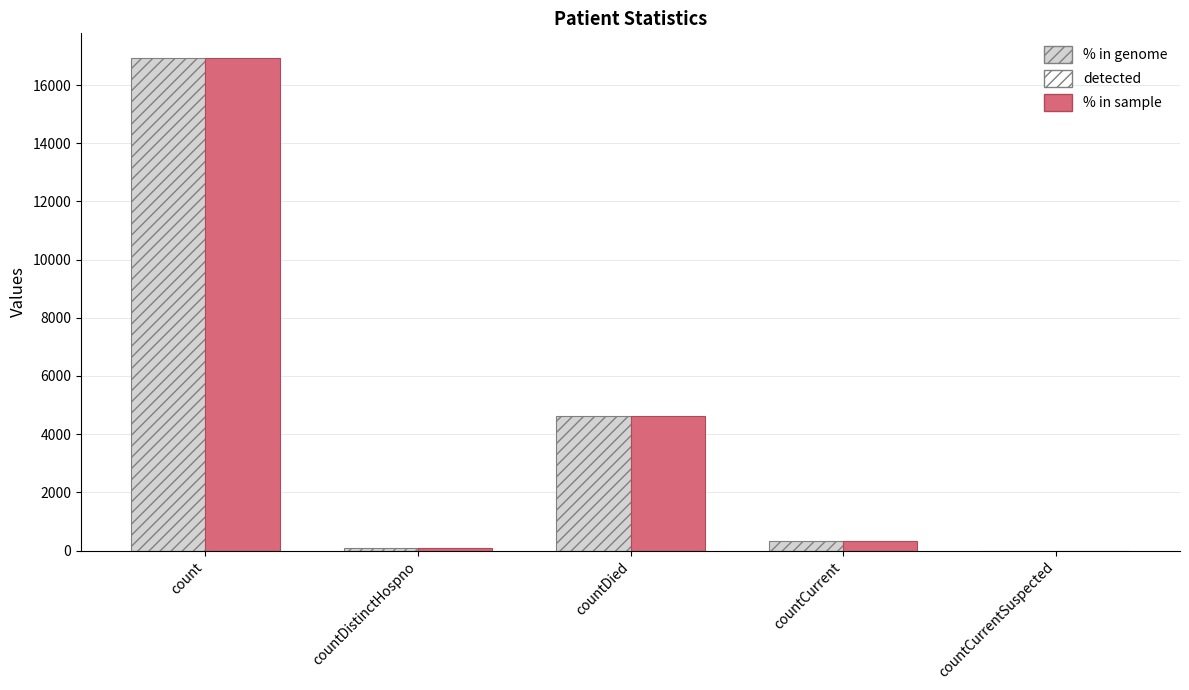

Which label corresponds to the largest value in the chart?

count